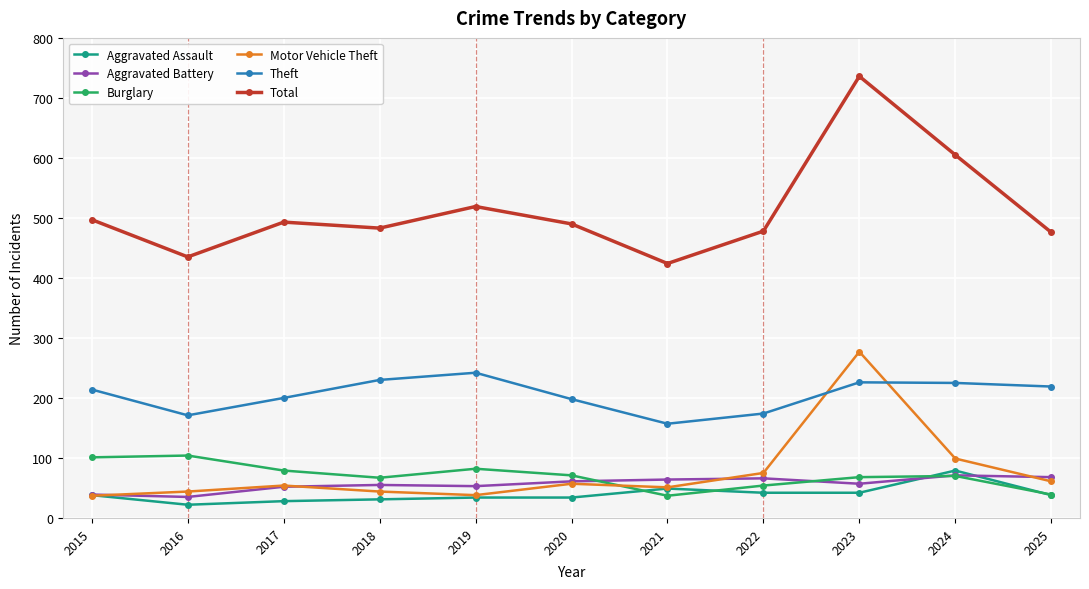

How many lines are shown in the chart?

6